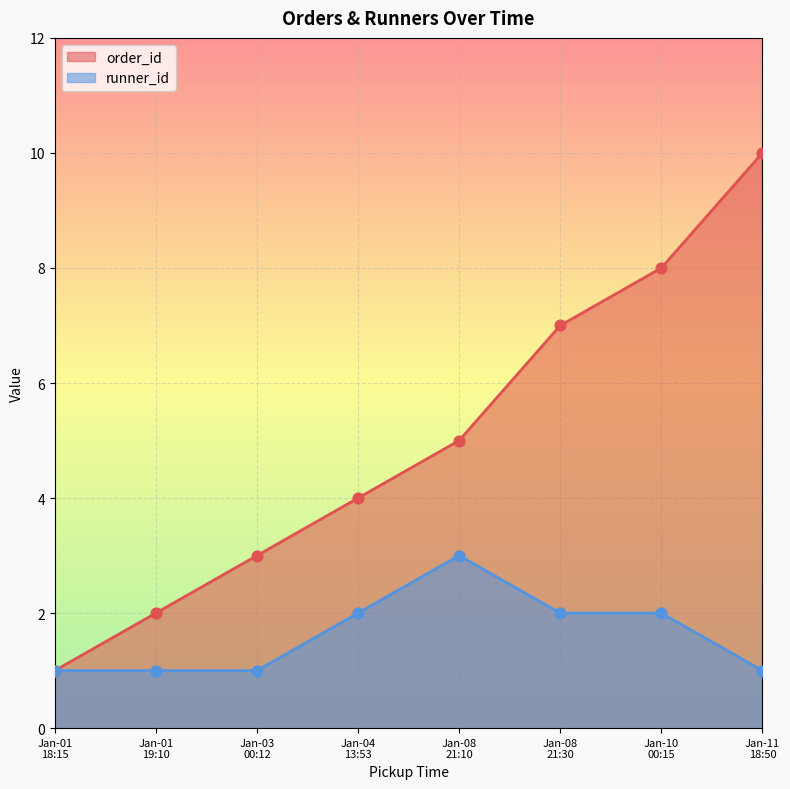

At how many categories does at least one series exceed 7?

2